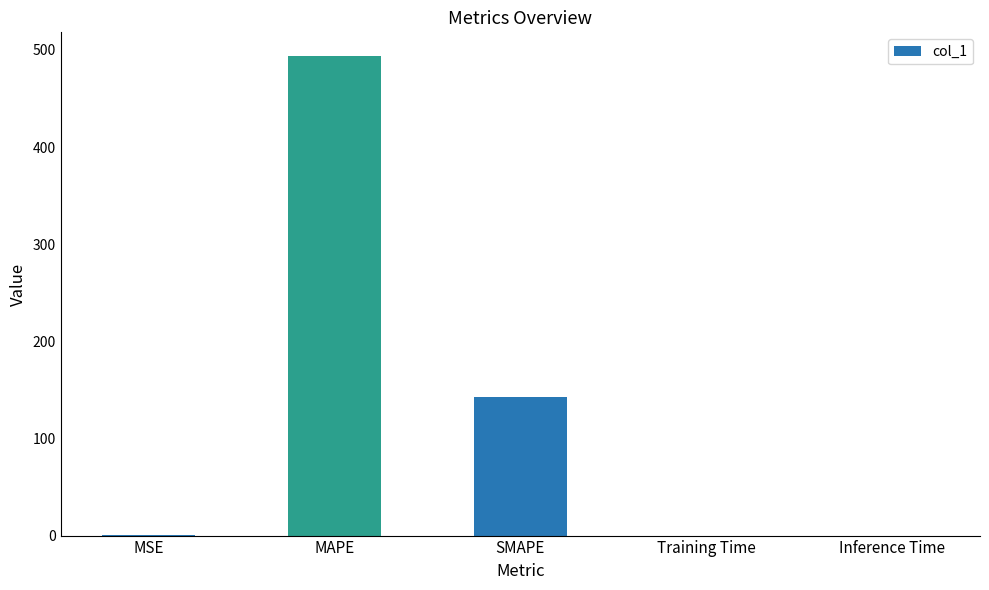

What value does the data have at MSE?

0.2